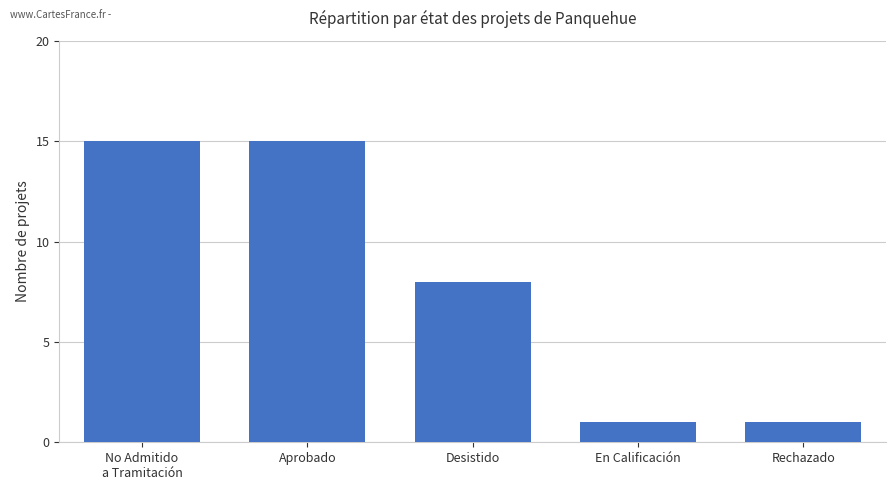

What position from the right is Aprobado?

4